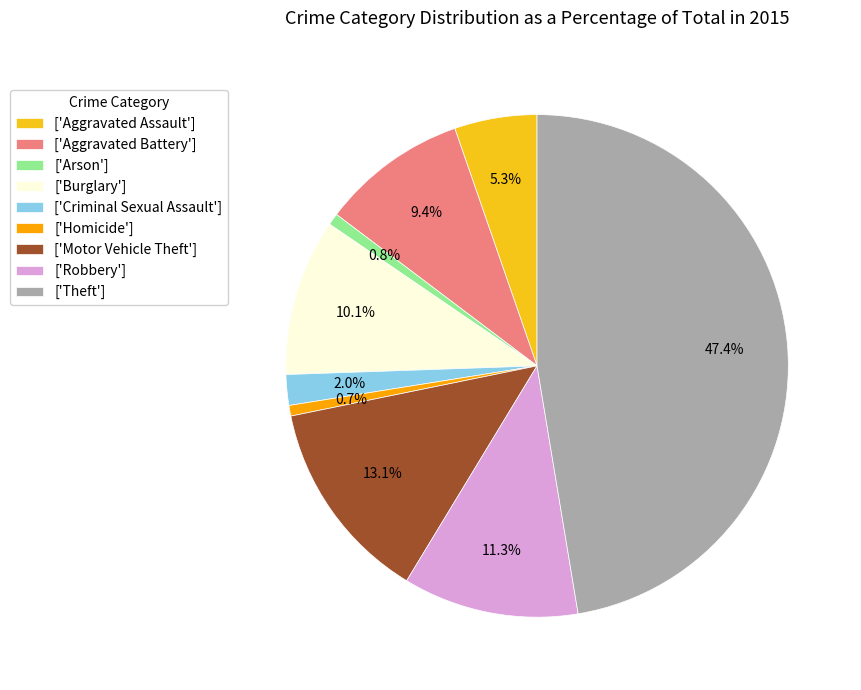

What portion of the pie excludes ['Theft']?

52.6%